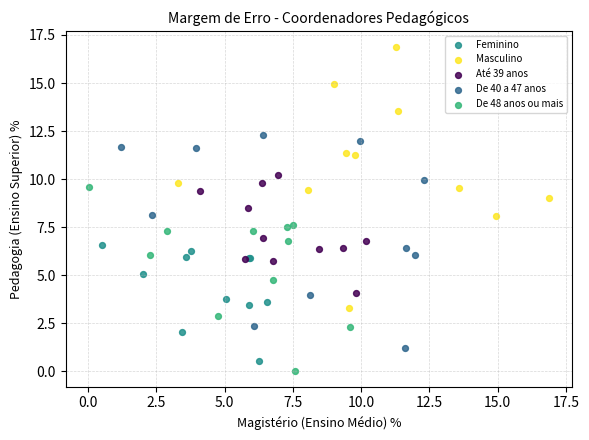

What are all the series names shown in the legend?

Feminino, Masculino, Até 39 anos, De 40 a 47 anos, De 48 anos ou mais